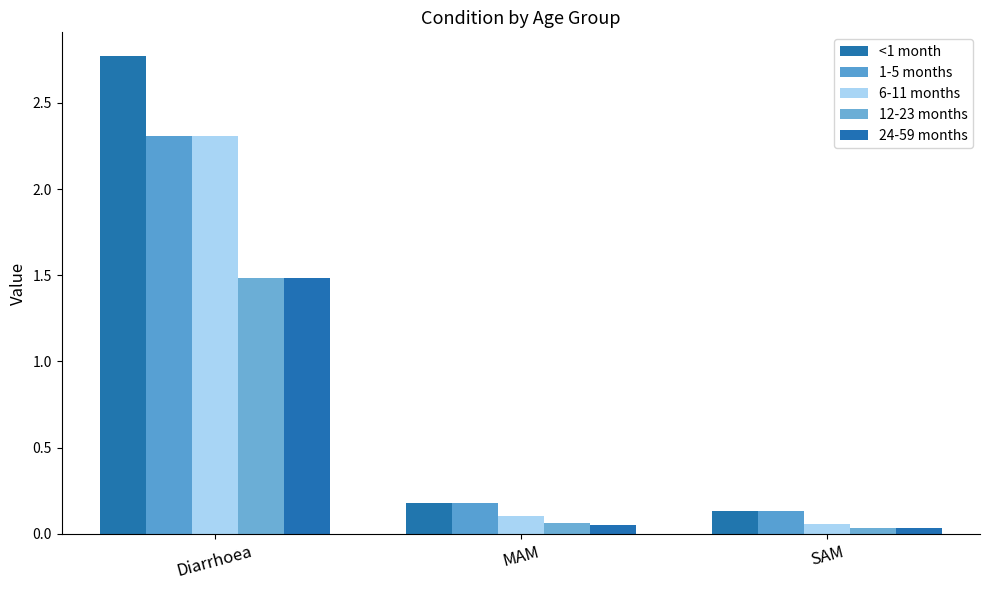

Reading left to right, transcribe all the data shown in this chart.

<1 month: Diarrhoea=2.8	MAM=0.2	SAM=0.1
1-5 months: Diarrhoea=2.3	MAM=0.2	SAM=0.1
6-11 months: Diarrhoea=2.3	MAM=0.1	SAM=0.1
12-23 months: Diarrhoea=1.5	MAM=0.1	SAM=0.0
24-59 months: Diarrhoea=1.5	MAM=0.1	SAM=0.0